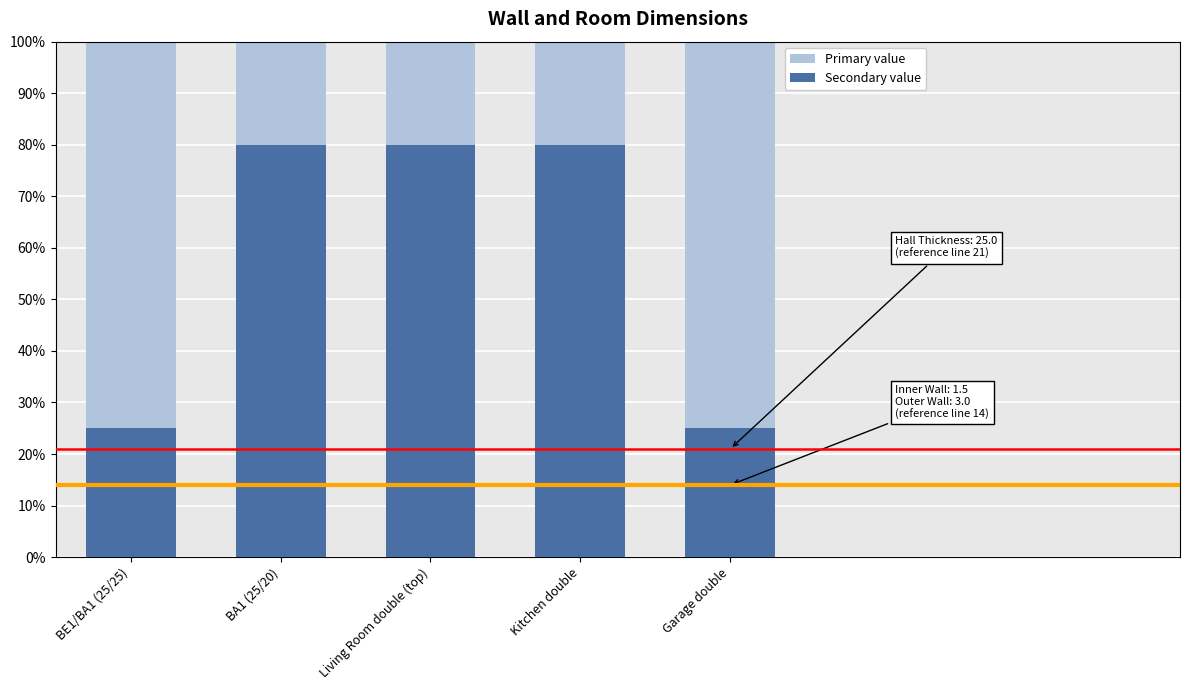

Reading left to right, extract all data points from this chart.

Primary value: BE1/BA1 (25/25)=100	BA1 (25/20)=100	Living Room double (top)=100	Kitchen double=100	Garage double=100
Secondary value: BE1/BA1 (25/25)=25	BA1 (25/20)=80	Living Room double (top)=80	Kitchen double=80	Garage double=25